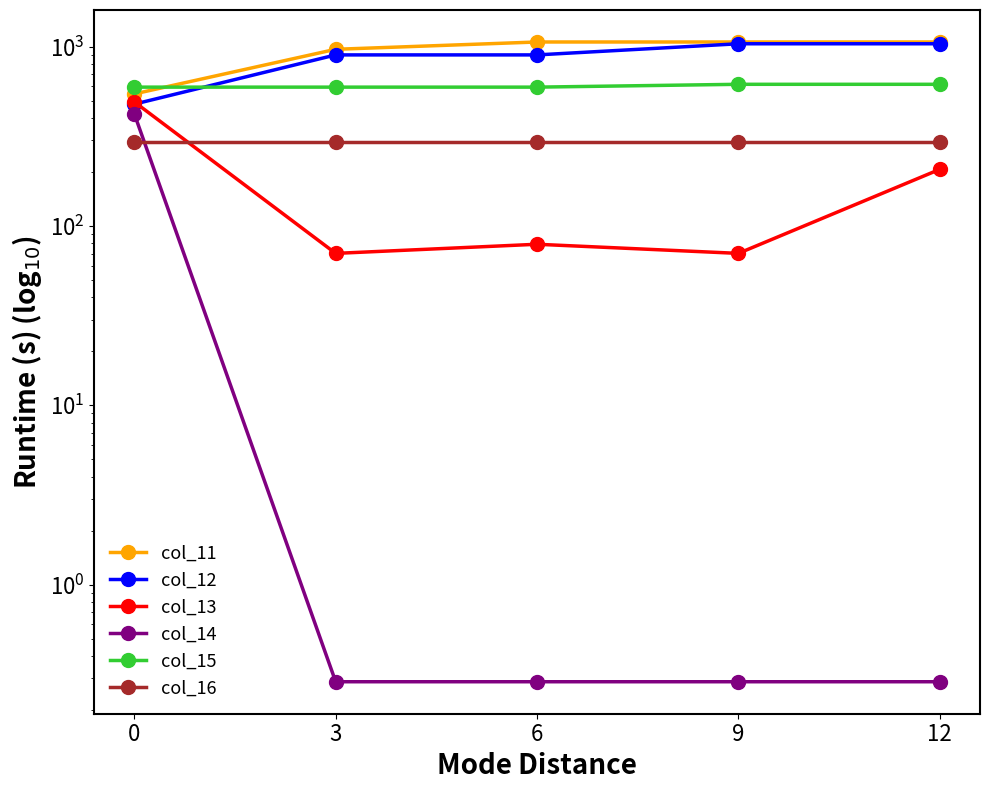

How many lines are shown in the chart?

6